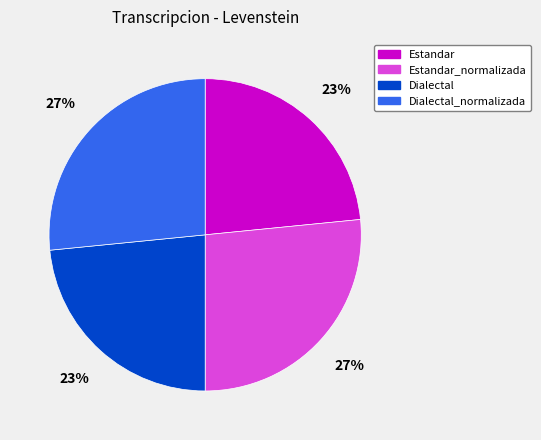

Is there any slice that represents more than half of the pie?

No